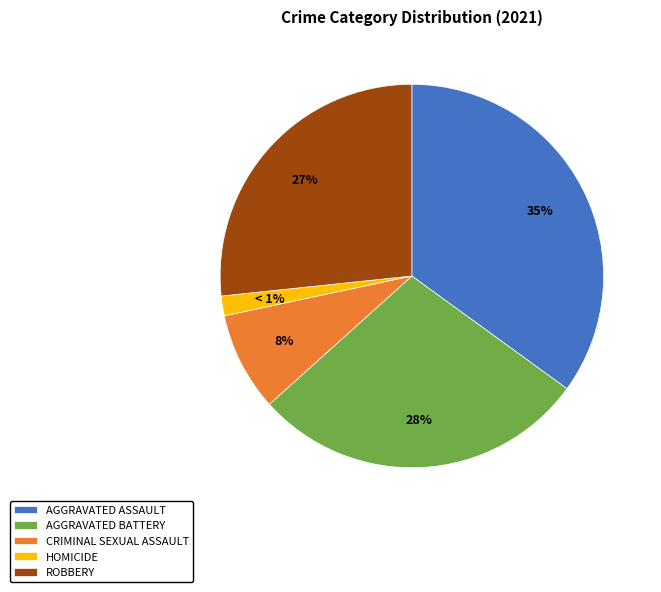

How many slices are in this pie chart?

5